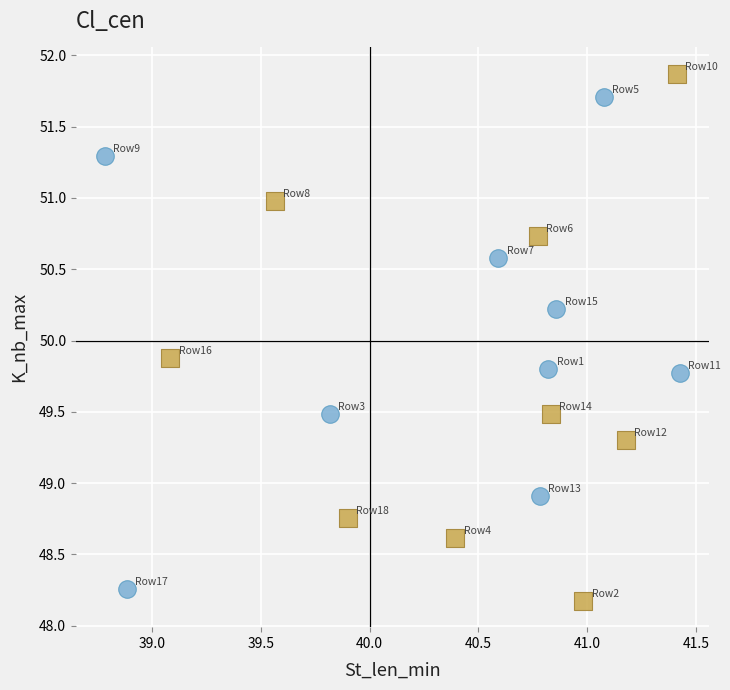

Which series reaches the maximum Y coordinate?

Mode